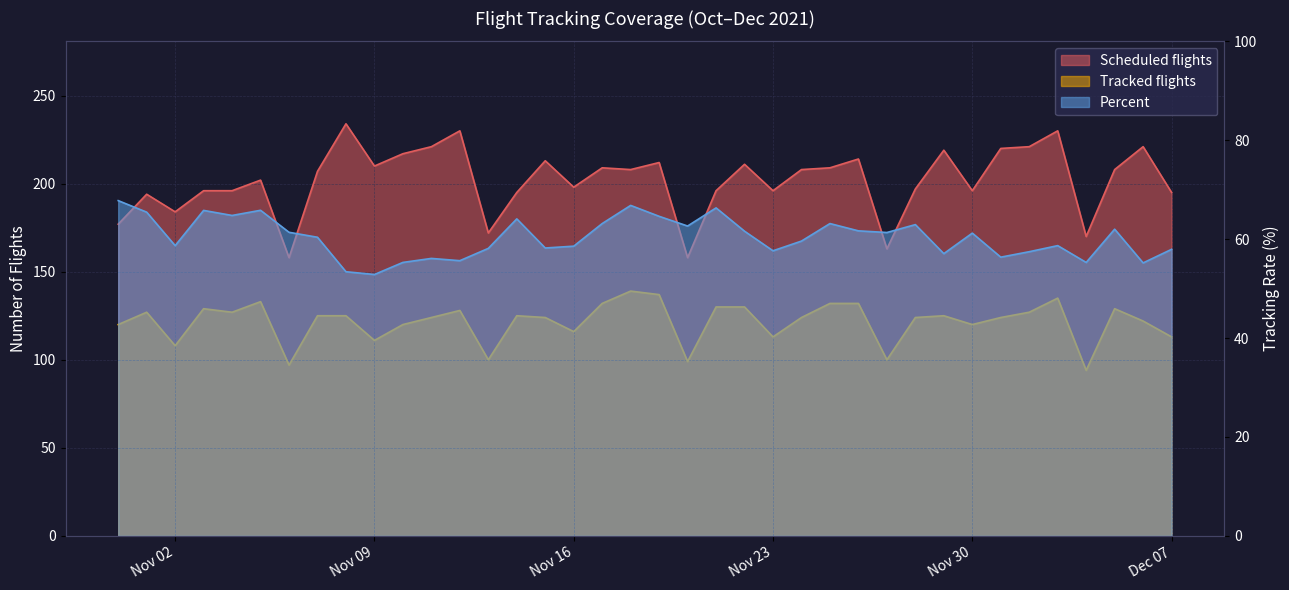

Where is Percent nearest to the value 60?

2021-11-24